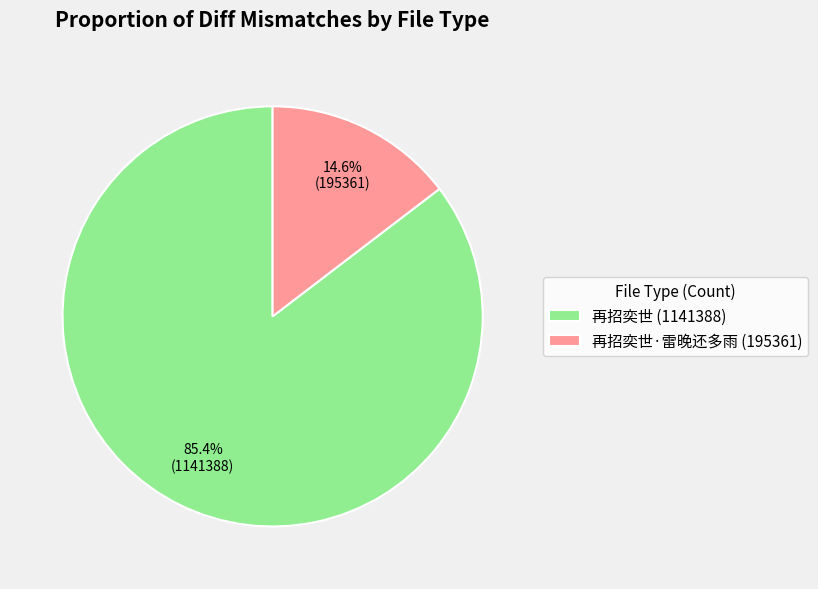

Is 再招奕世 (1141388) the majority of the pie?

Yes